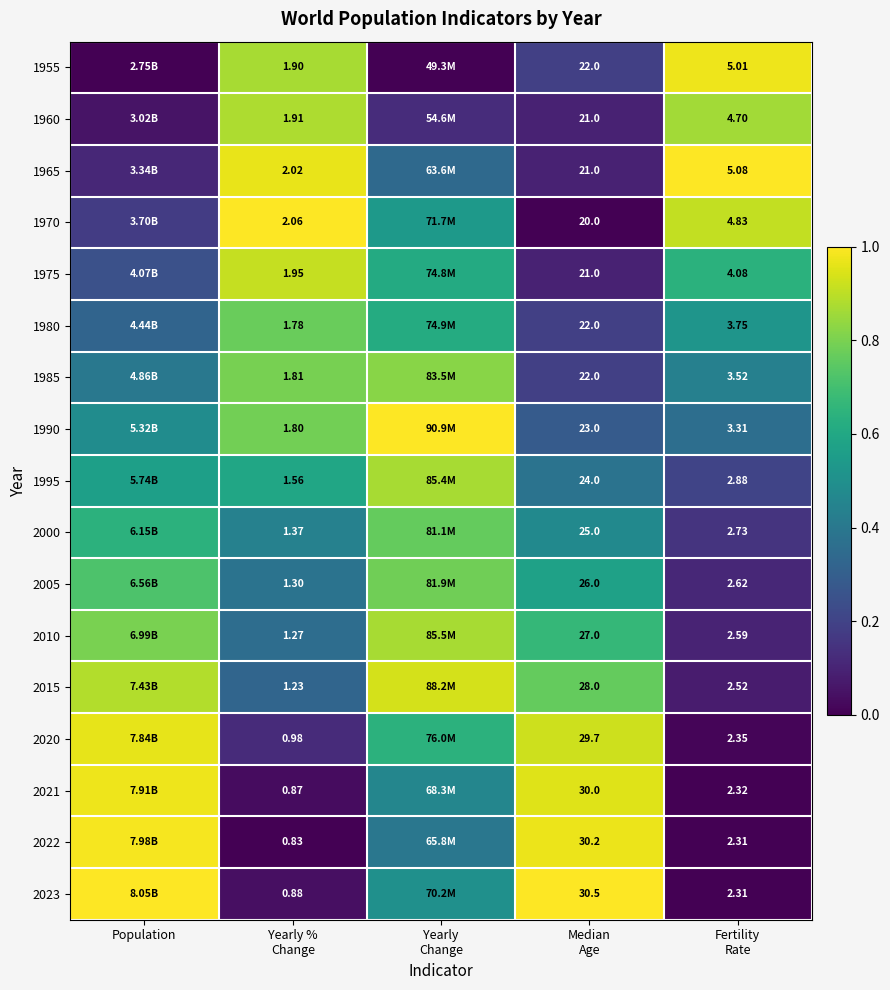

What is the approximate value of 2005 at Yearly Change?

0.8